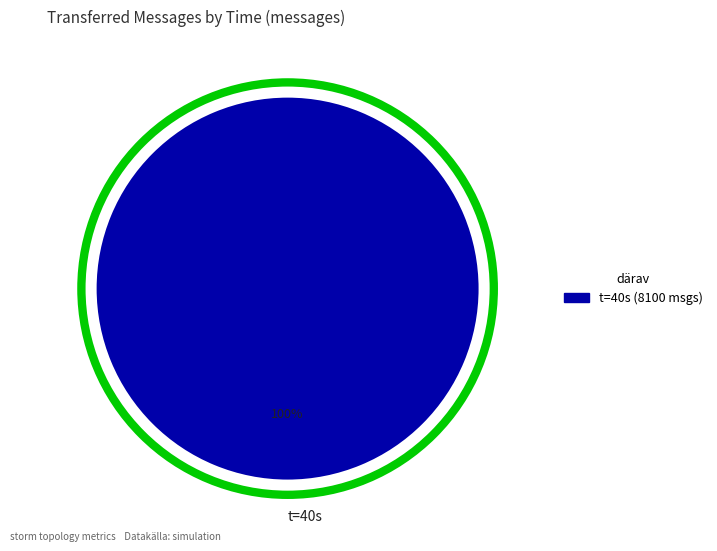

The t=40s slice represents 100% of the pie. True or false?

True